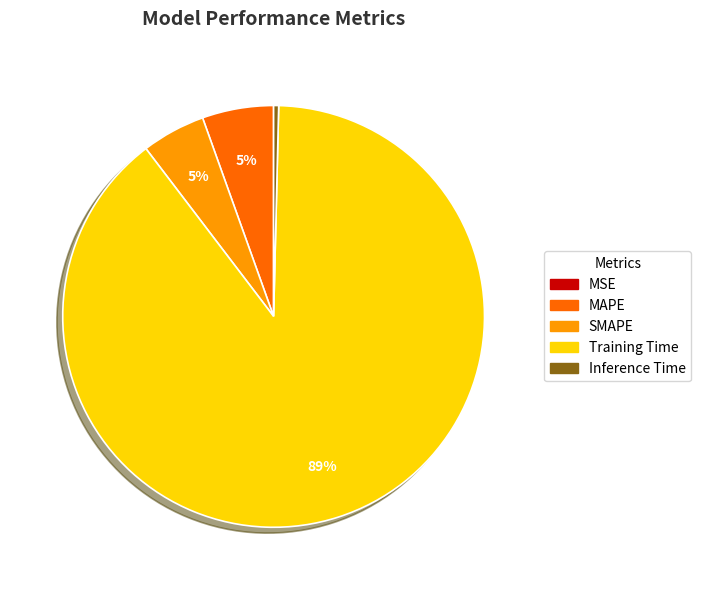

What percentage is the MAPE slice, to the nearest percent?

5%